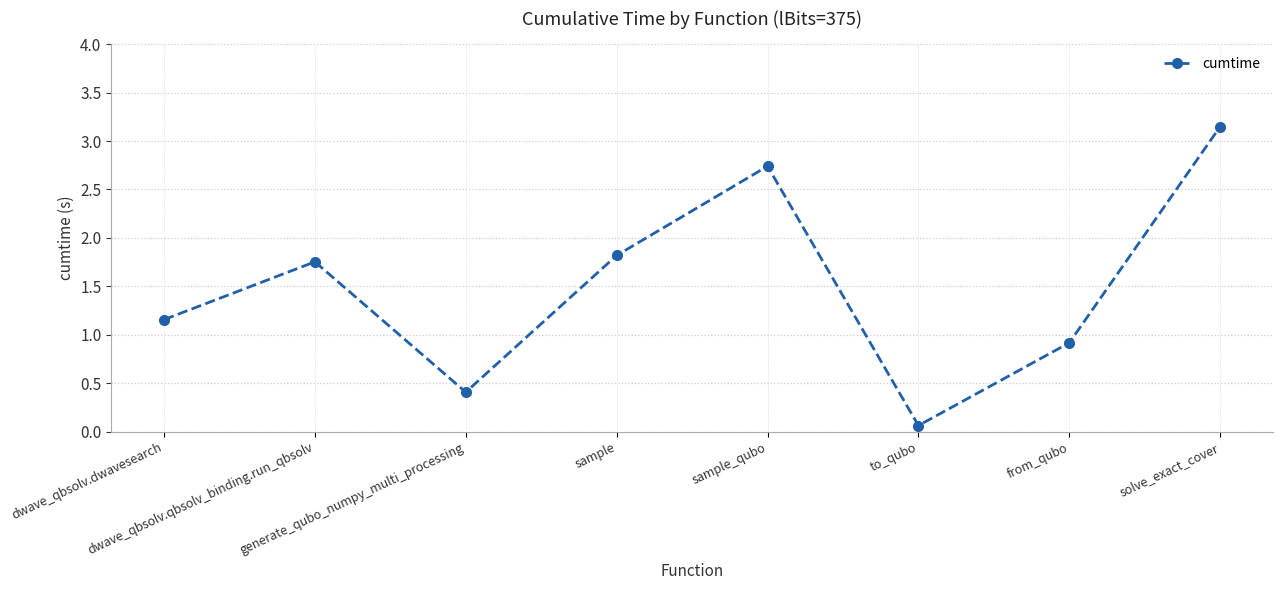

How many points are lower than both their immediate neighbors (excluding endpoints)?

2